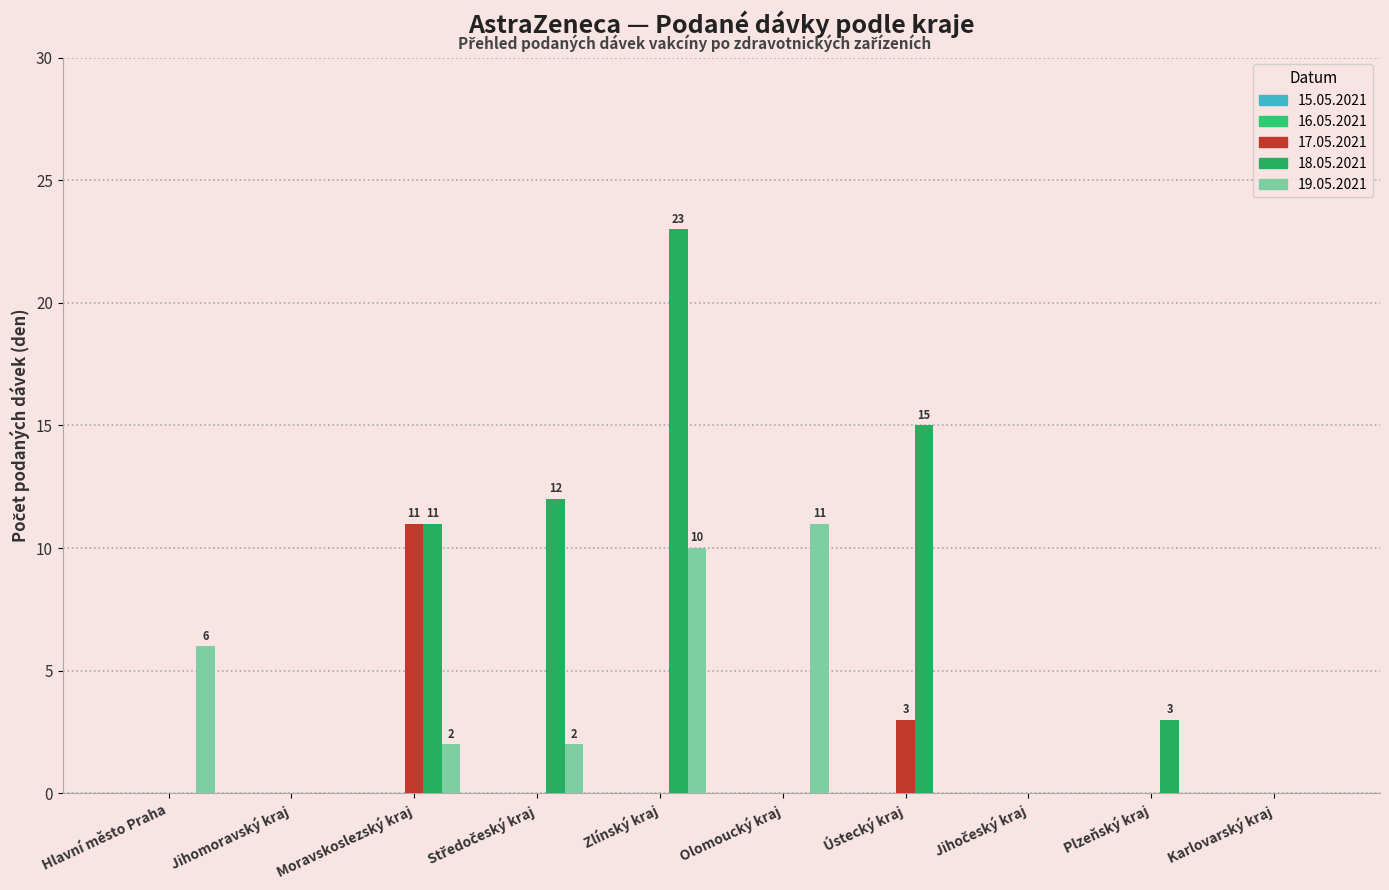

Which series changed the most between Jihočeský kraj and Plzeňský kraj?

18.05.2021